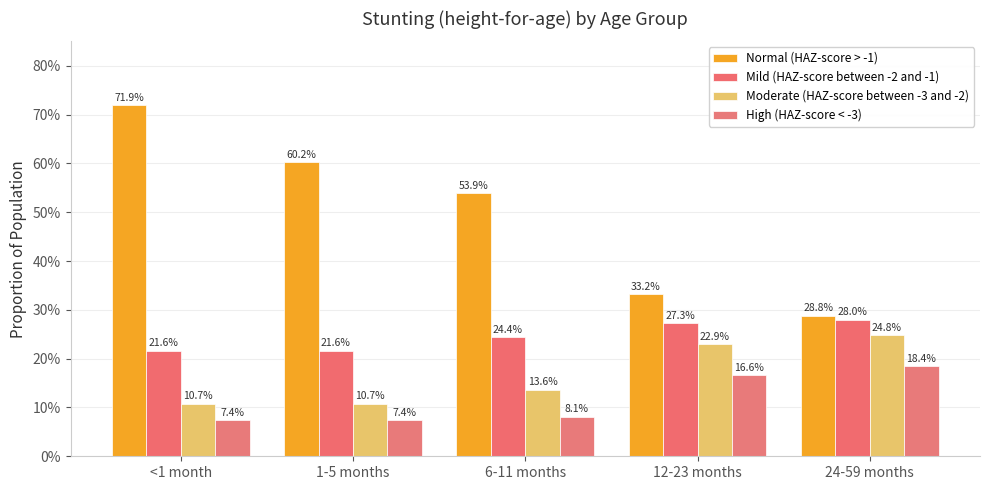

Does the chart contain stacked bars?

No